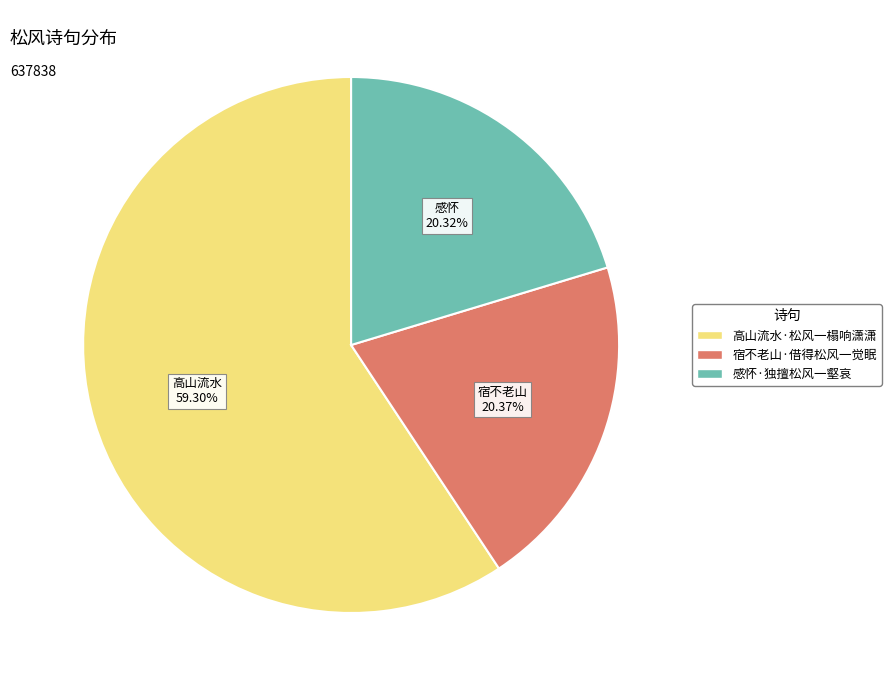

Count the number of slices in the pie.

3